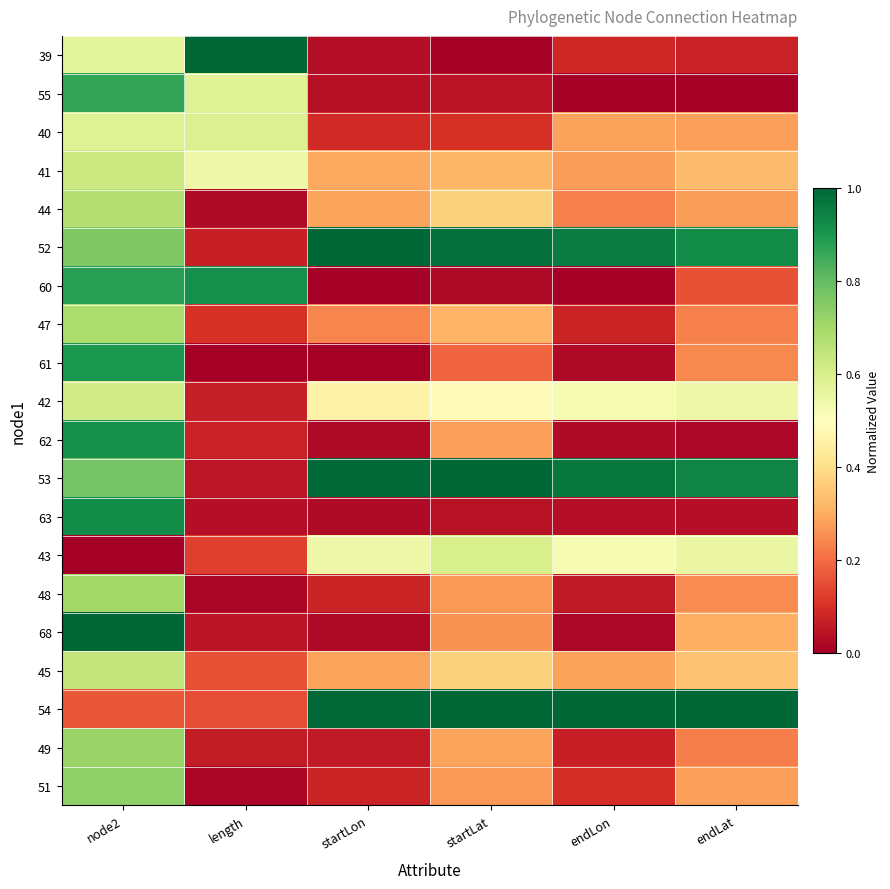

Rank the series at length from highest to lowest value.

39, 60, 40, 55, 41, 45, 54, 43, 47, 62, 52, 42, 49, 53, 68, 63, 44, 51, 48, 61